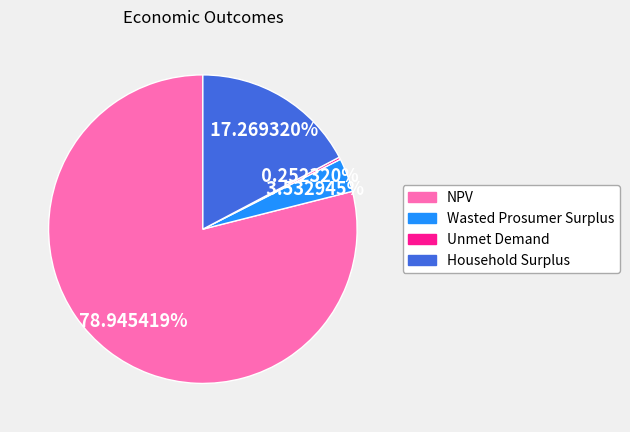

Which slice is the largest?

NPV